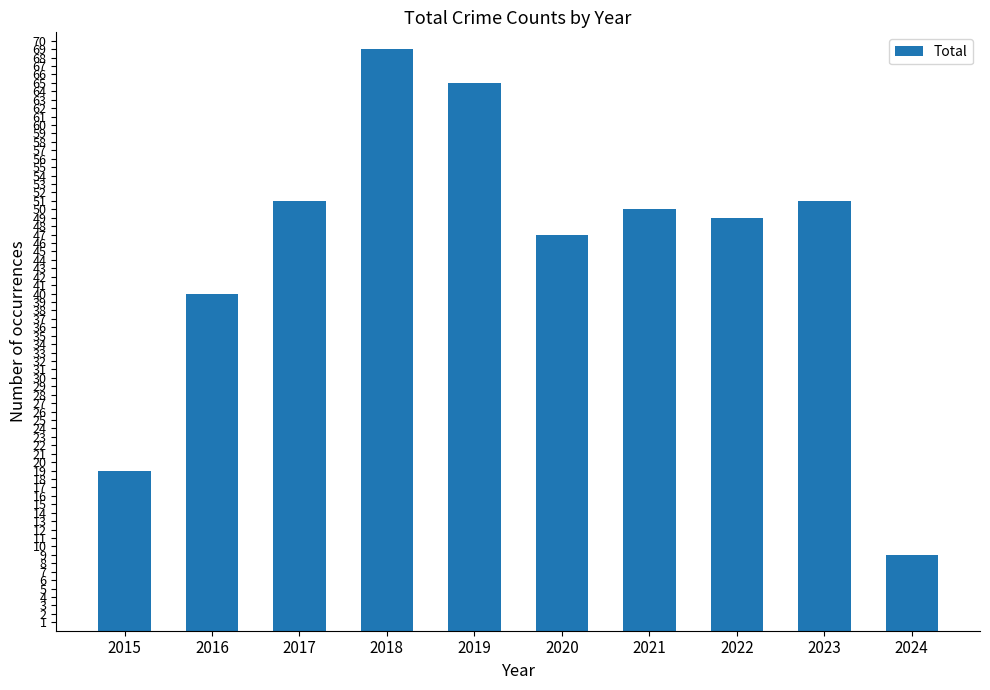

Reading left to right, list all the values displayed in this chart.

19	40	51	69	65	47	50	49	51	9